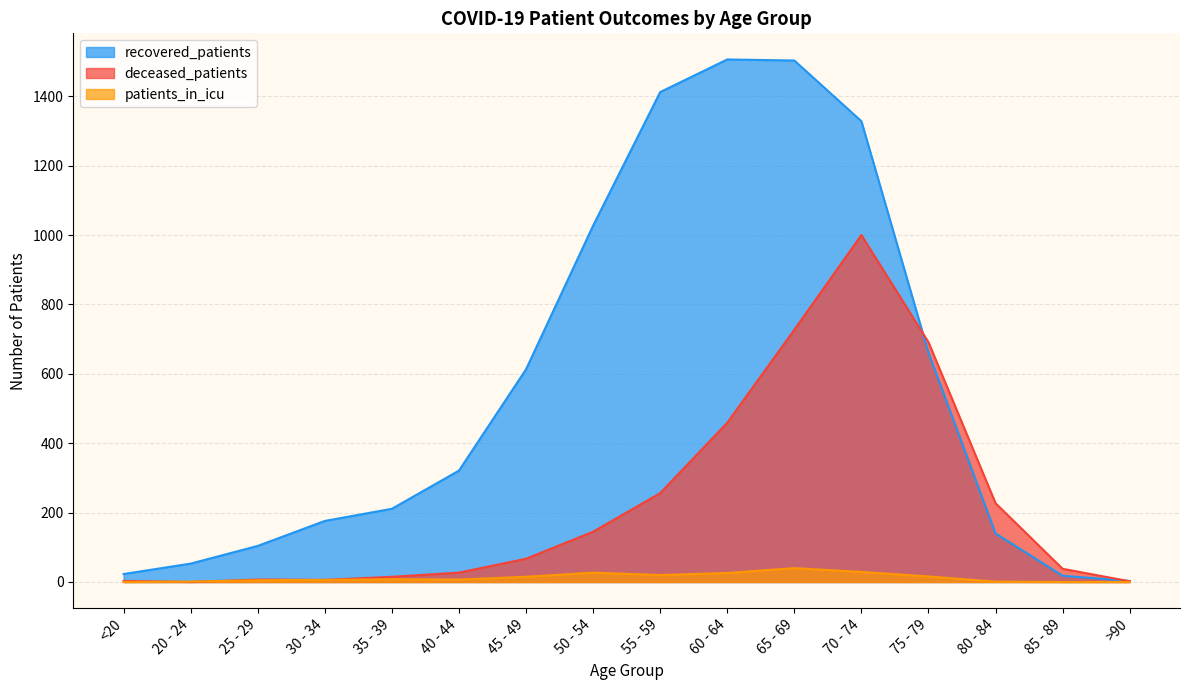

Which has a higher value, 50 - 54 or 40 - 44?

50 - 54